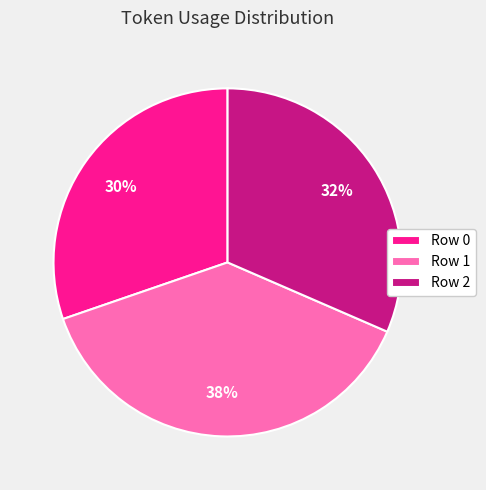

Do Row 0 and Row 2 together represent more than half of the pie?

Yes